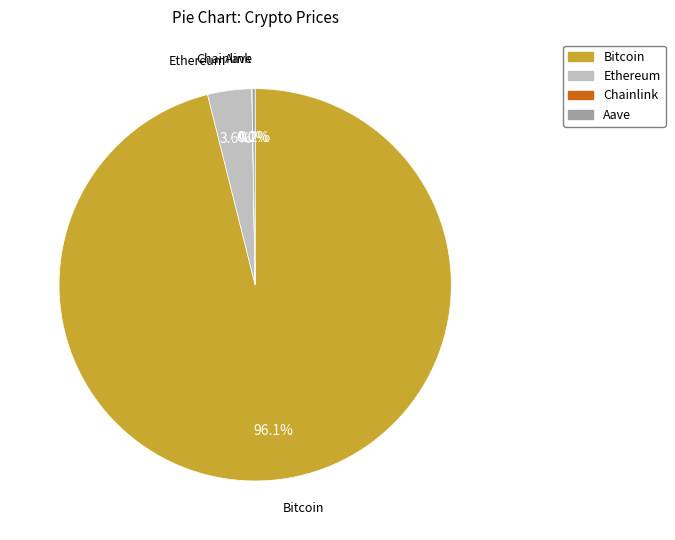

What is the largest slice in the pie chart?

Bitcoin